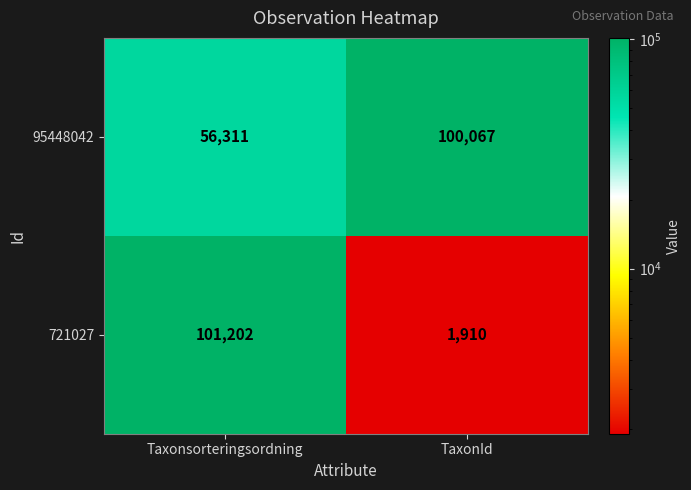

The 721027 series shows 3231 at TaxonId. True or false?

False